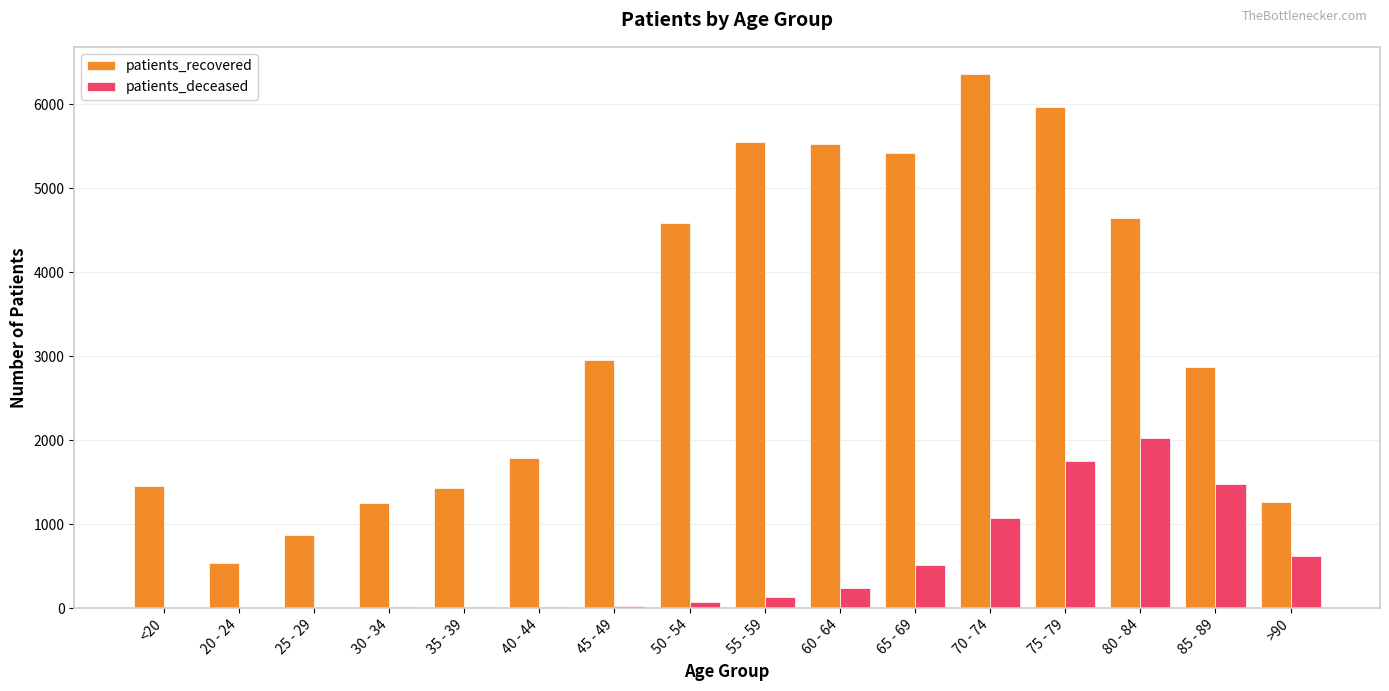

How many groups of bars are there?

16